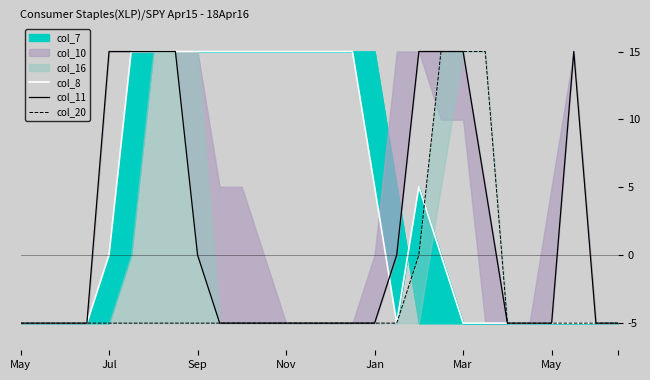

What is the sum of all col_8 values?

110.1